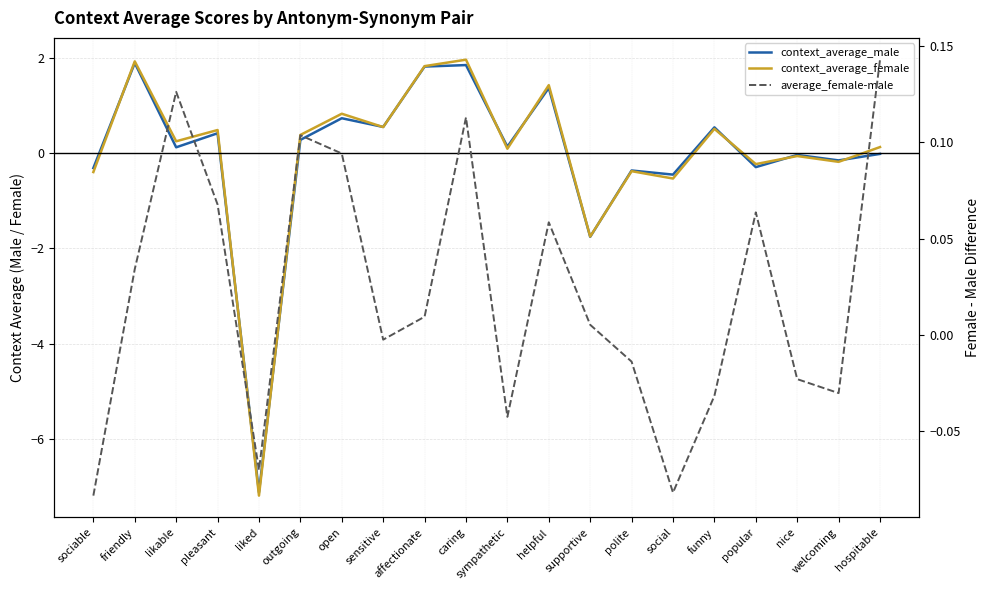

Which has a higher value, nice or polite?

nice